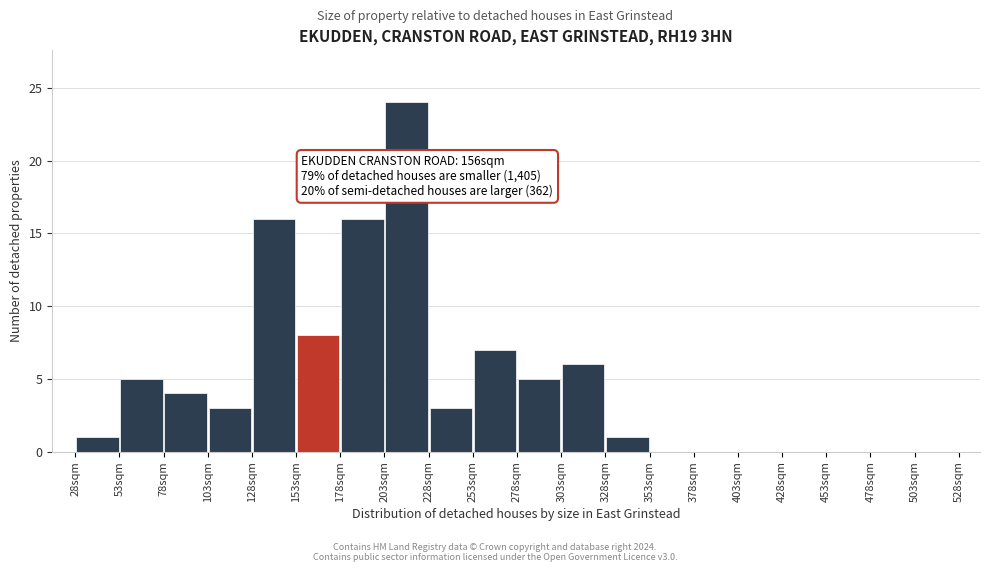

Which range on the x-axis has the tallest bar?

203 to 228